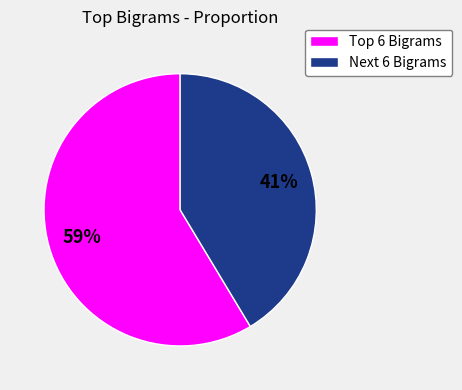

To the nearest percent, what percentage of the pie is Next 6 Bigrams?

41%